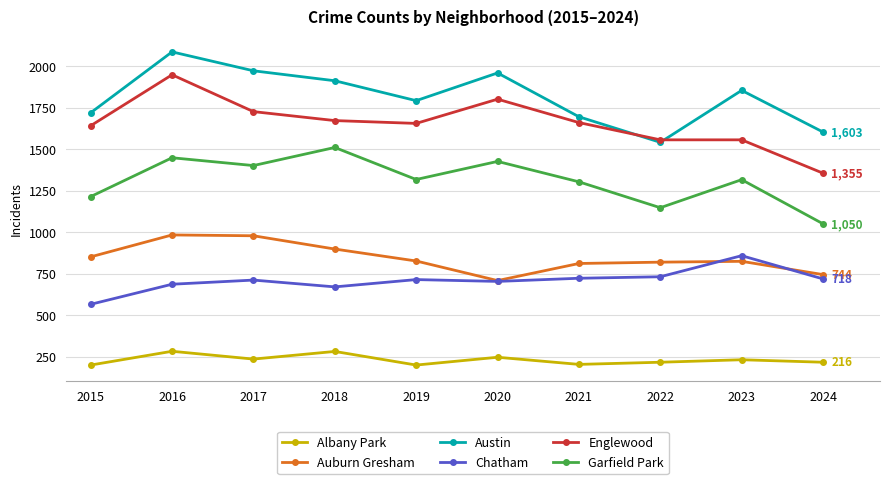

Between 2022 and 2023, which series saw the biggest shift?

Austin